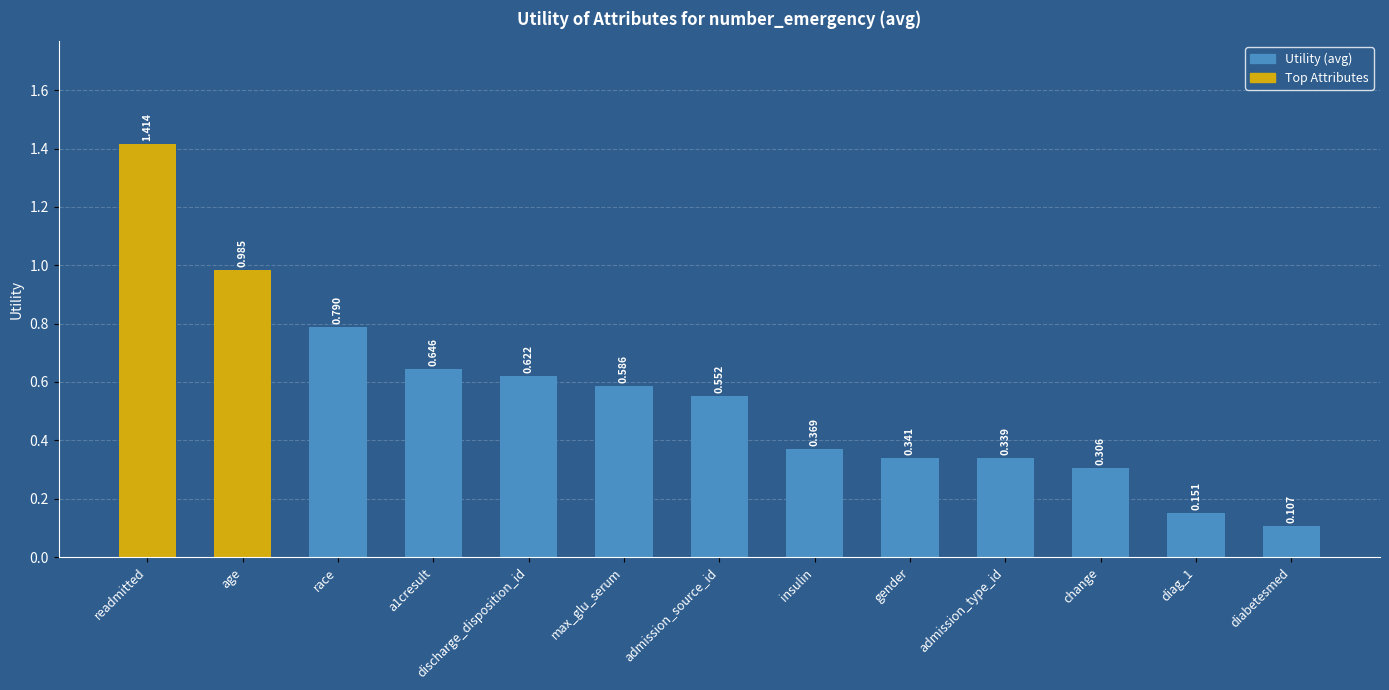

What is the change in value from a1cresult to diag_1?

-0.5